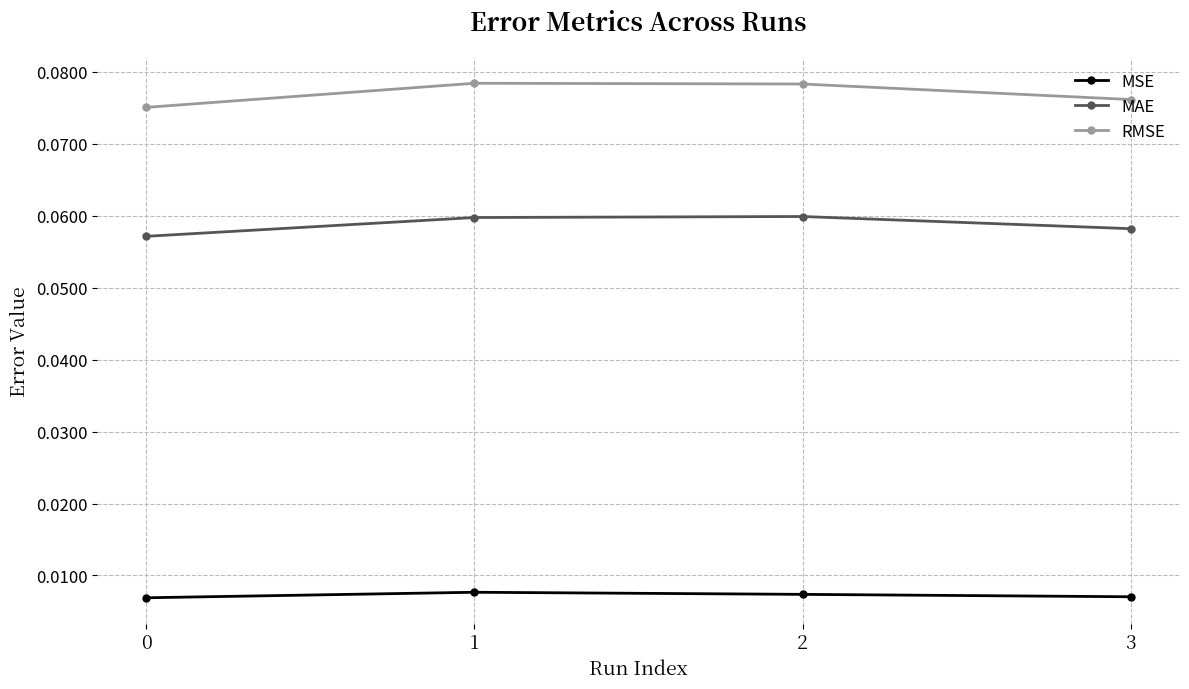

True or false: MAE and MSE cross at least once.

False